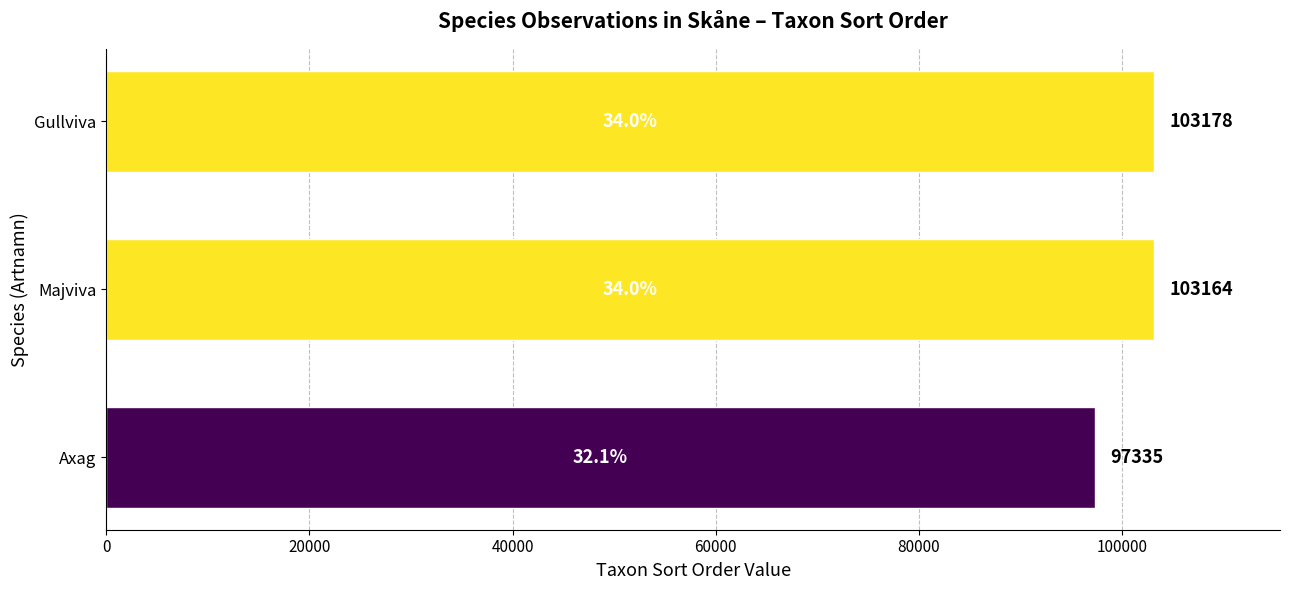

Rank the categories by value from lowest to highest.

Axag, Majviva, Gullviva